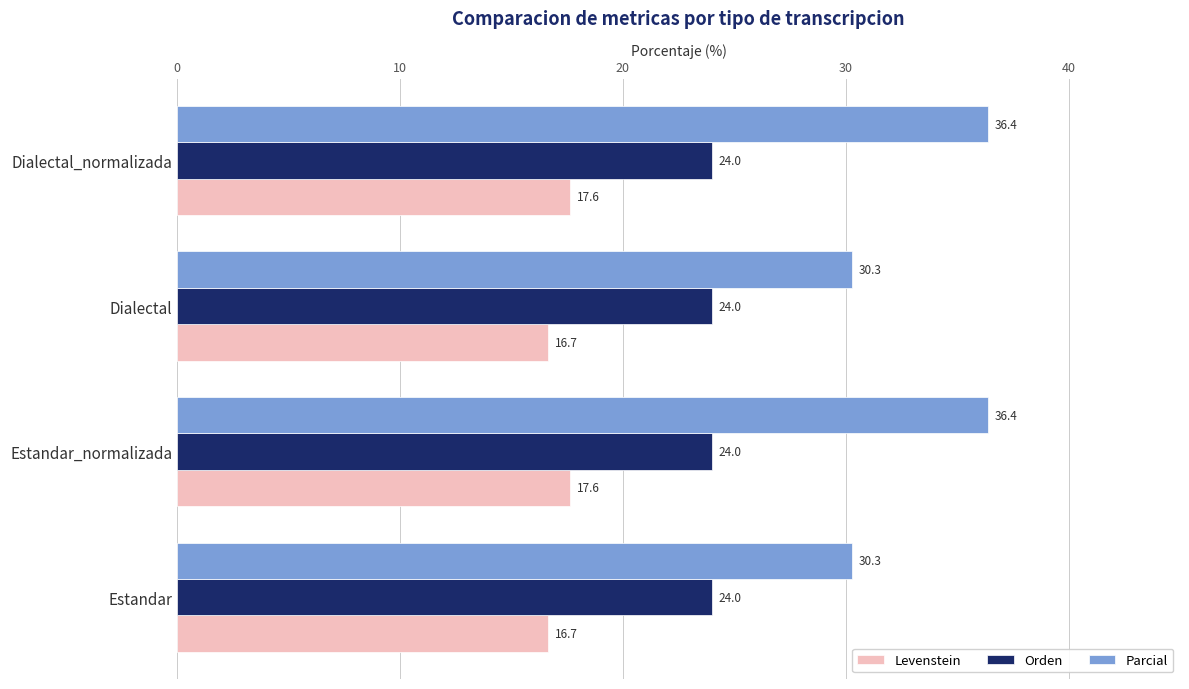

What are all the series names shown in the legend?

Levenstein, Orden, Parcial